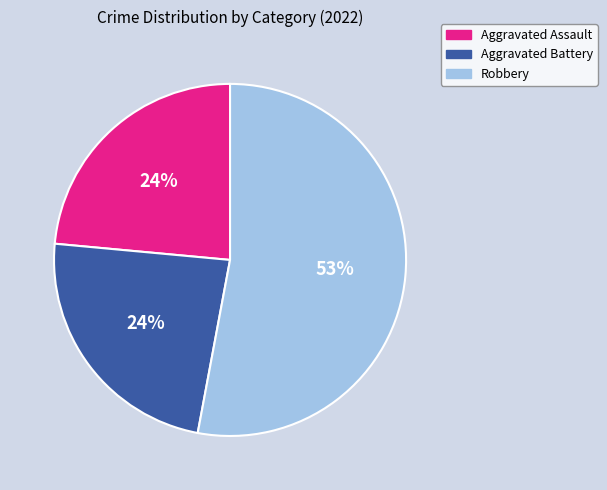

Does any single category account for the majority?

Yes